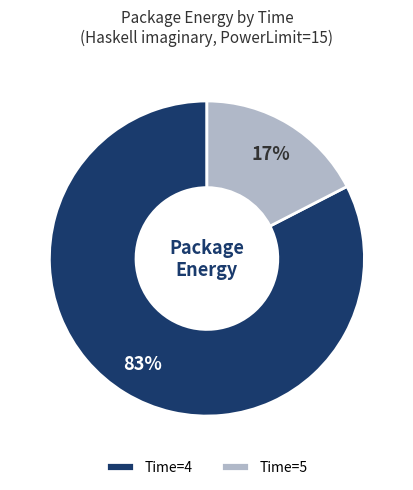

How many segments does this pie chart have?

2